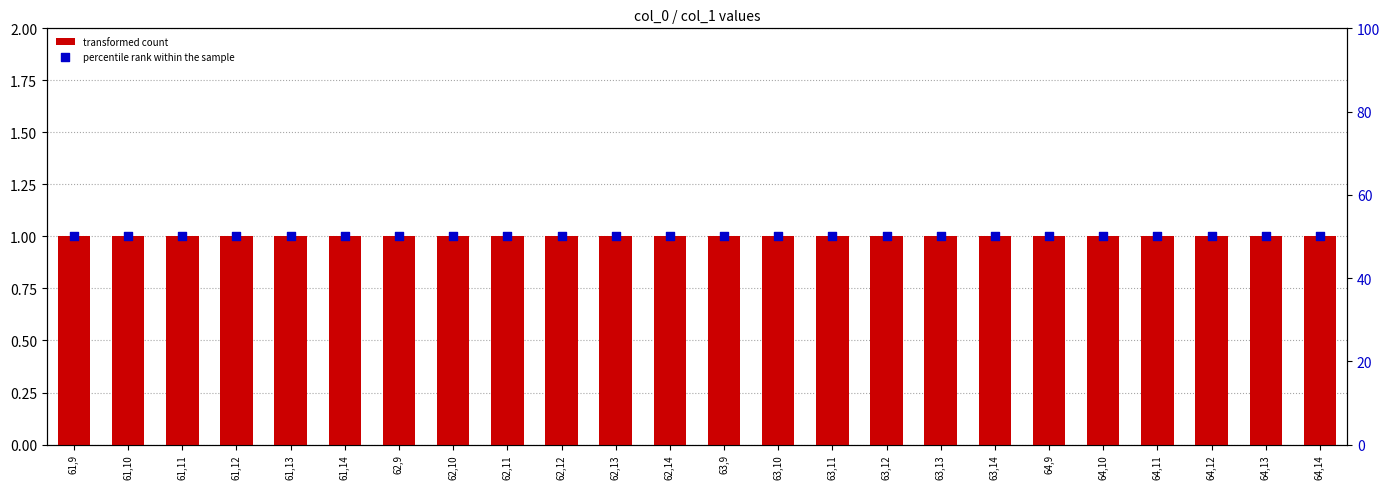

Is the value of percentile rank within the sample at 63,14 greater than the value of transformed count at 62,11?

Yes